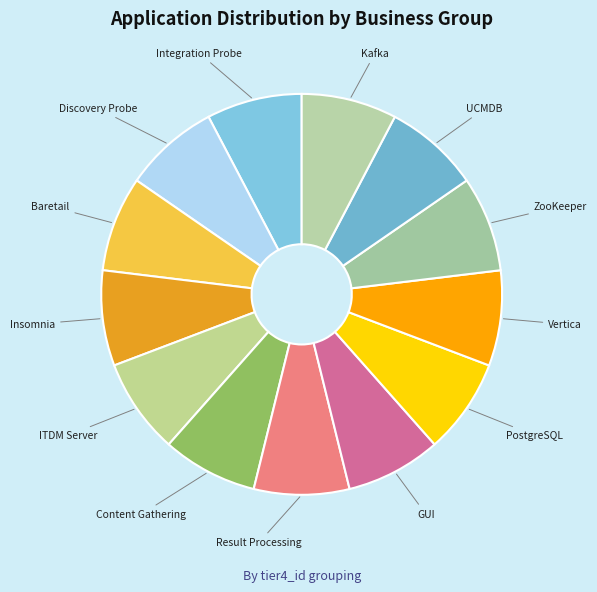

Combined, do Insomnia and Discovery Probe account for over 50%?

No